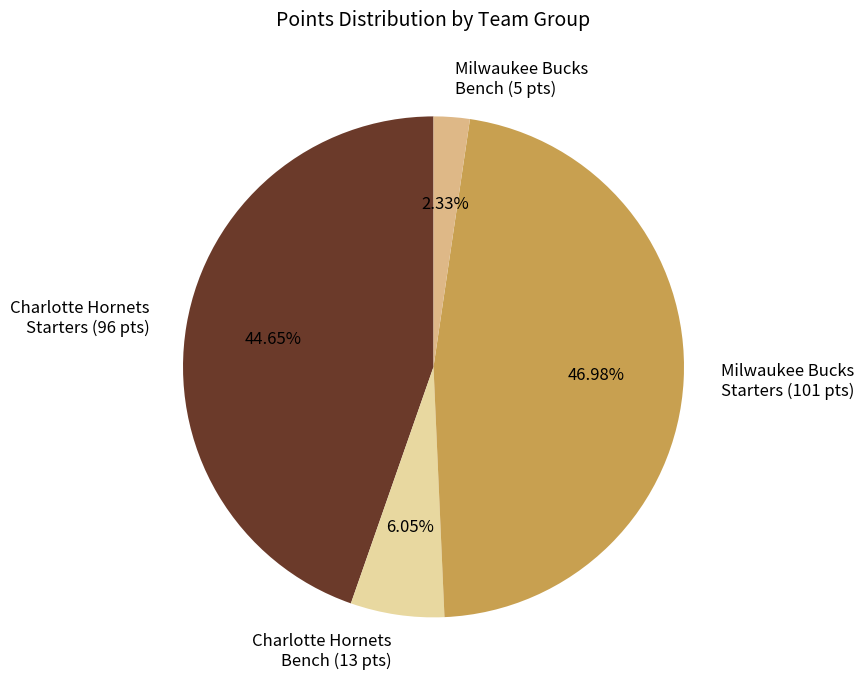

How many segments does this pie chart have?

4